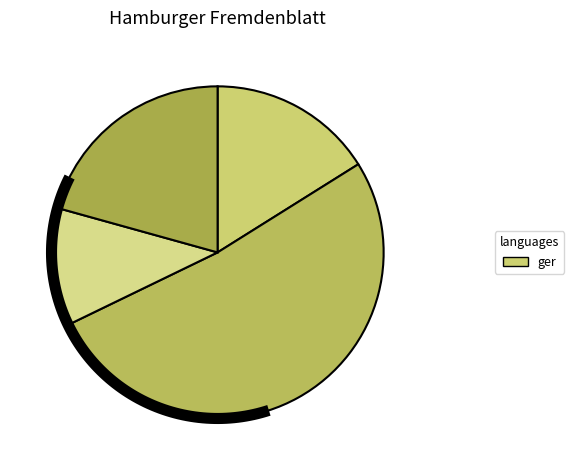

True or false: 22PDTLUY4AQ5TWJXNYQ52E2RIMQI2RNP-FILE_0045 accounts for 43% of the total.

False